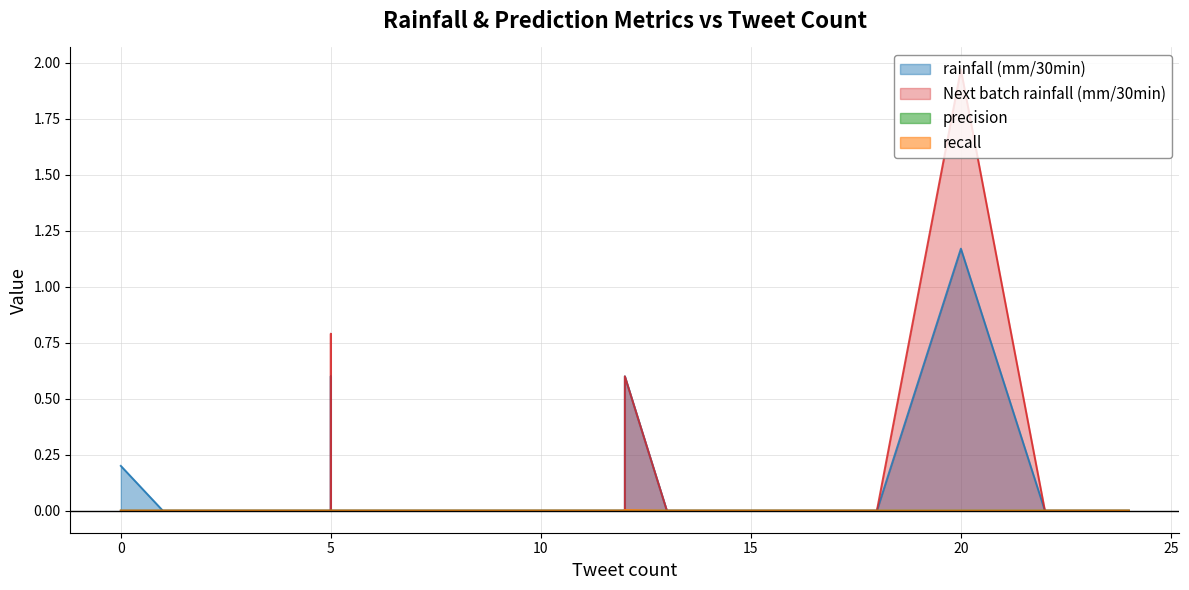

True or false: recall and precision cross at least once.

False